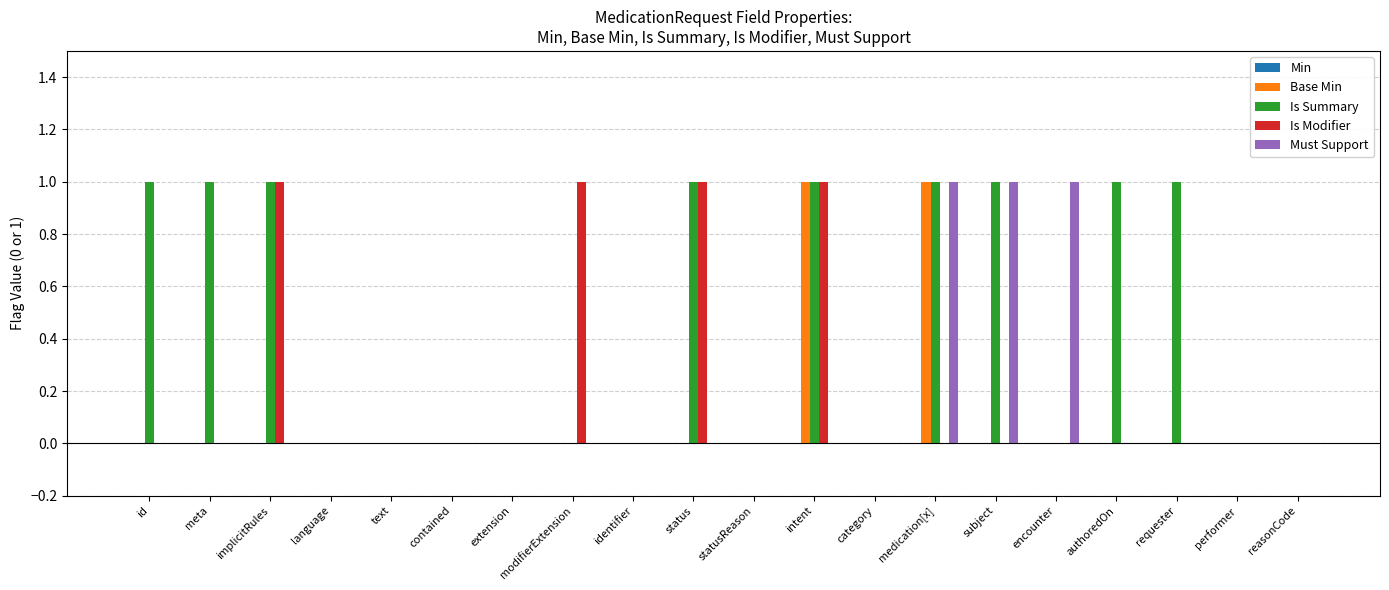

The value of Base Min at status is 1. True or false?

False